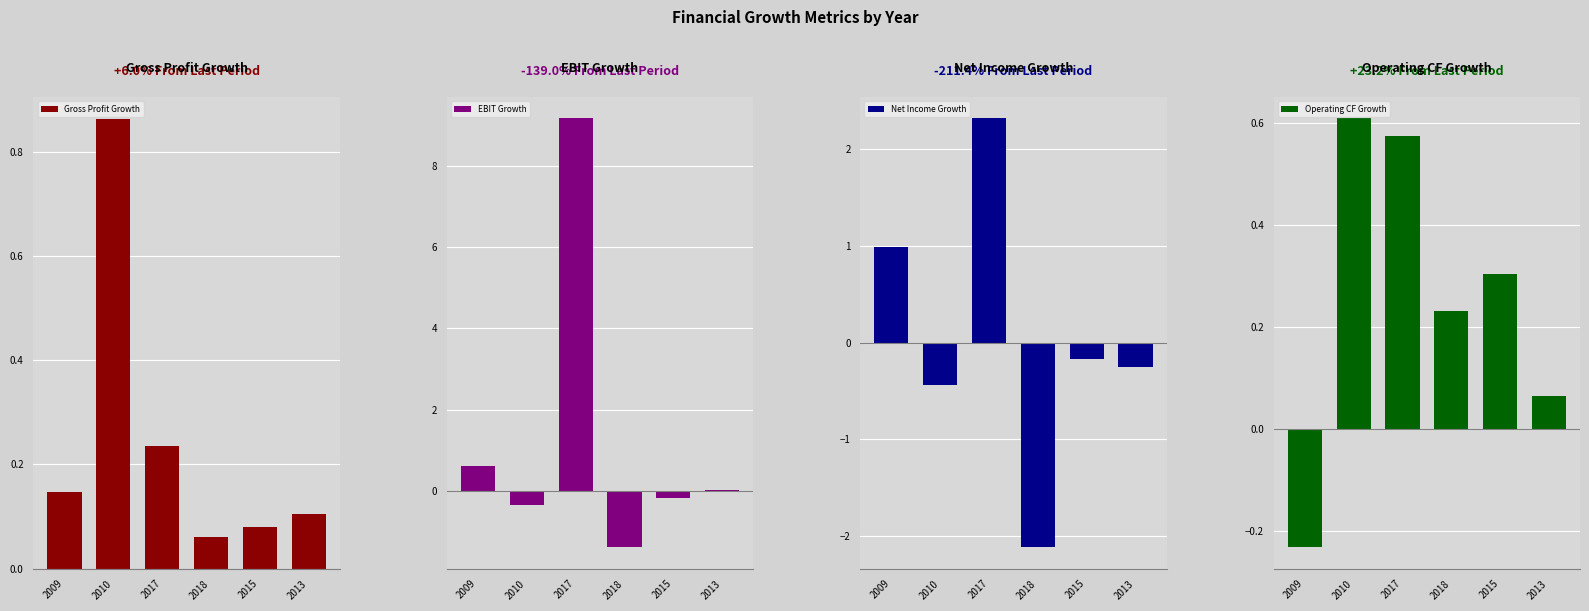

At which label does Net Income Growth reach its peak?

2017